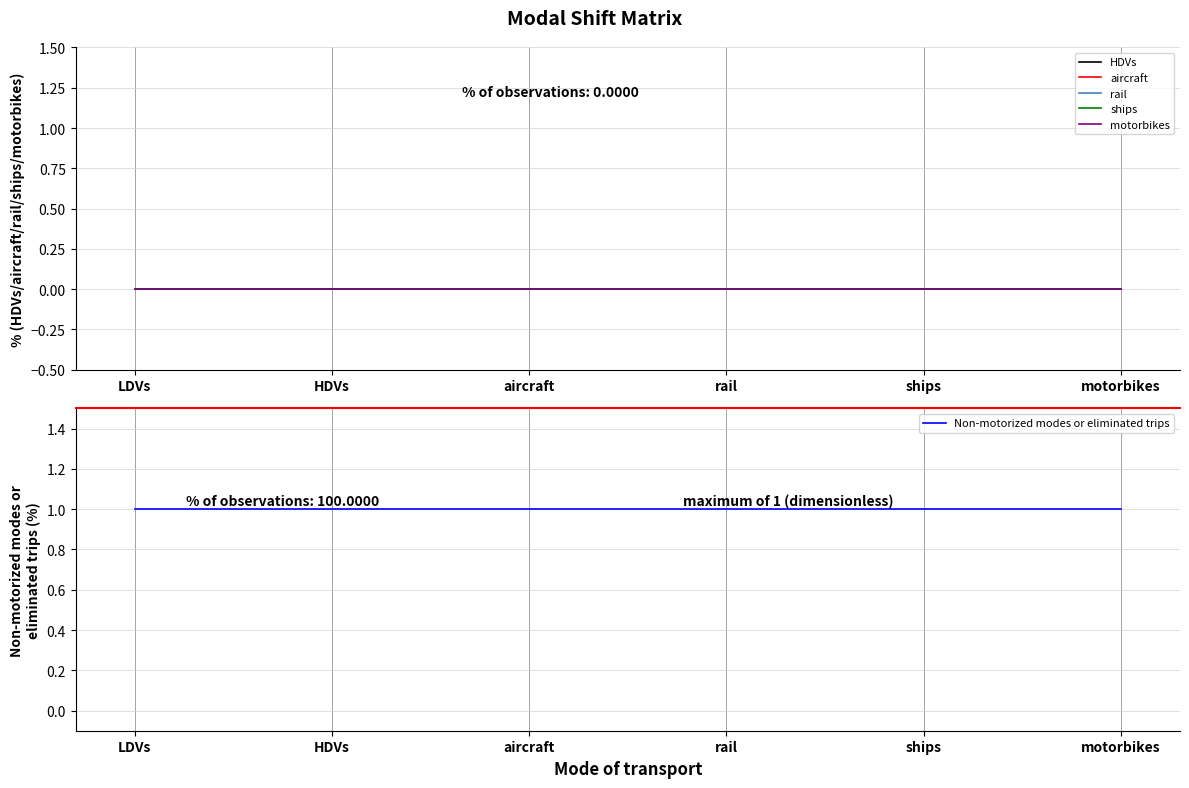

Rank the series at rail from lowest to highest value.

HDVs, aircraft, rail, ships, motorbikes, Non-motorized modes or eliminated trips